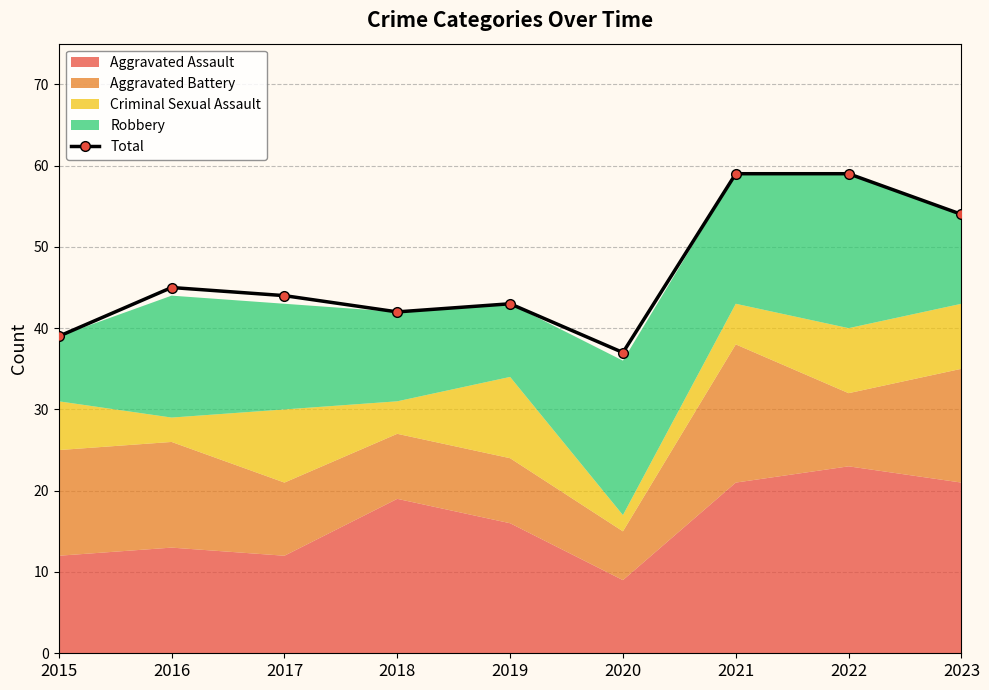

Count the number of categories in the chart.

9